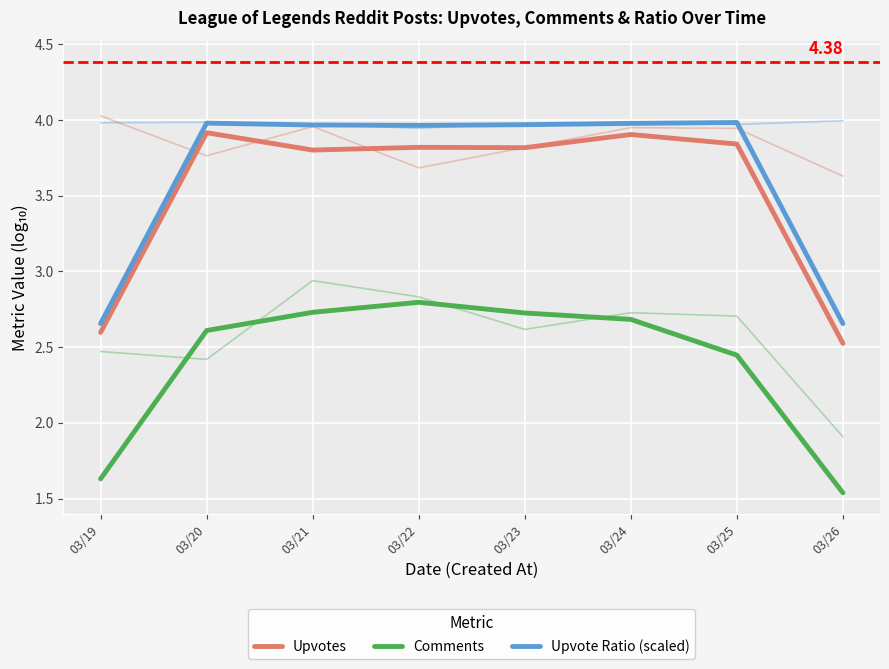

What is the average value of the Upvotes series?

3.5